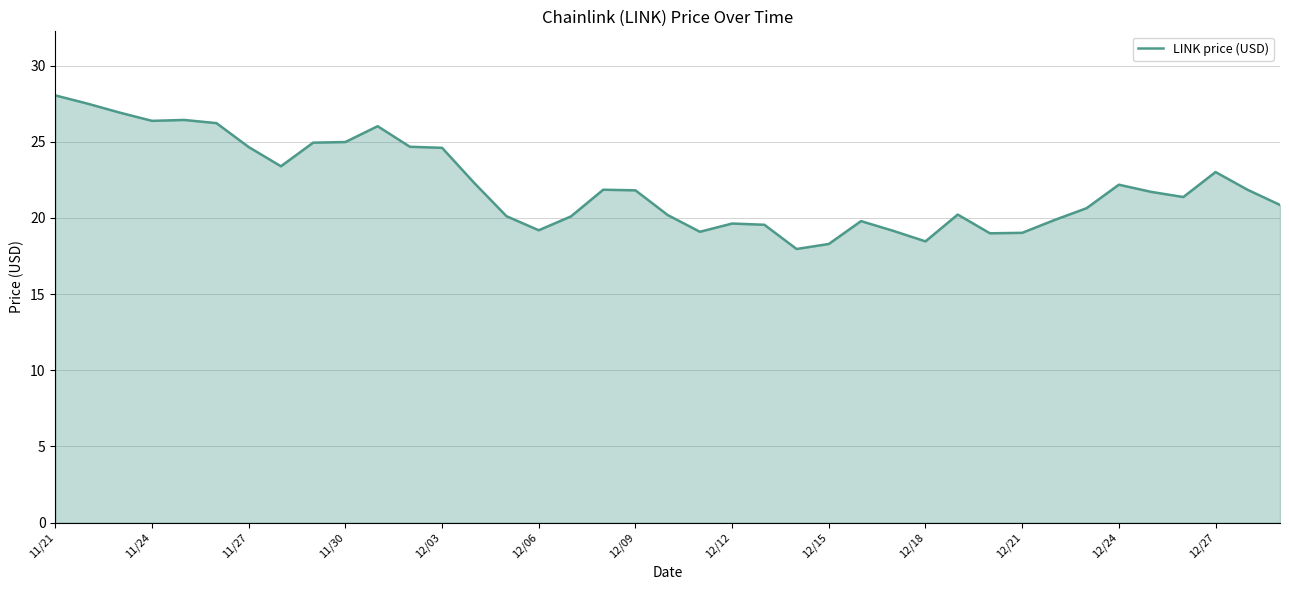

What is the difference between the maximum and minimum values?

10.1